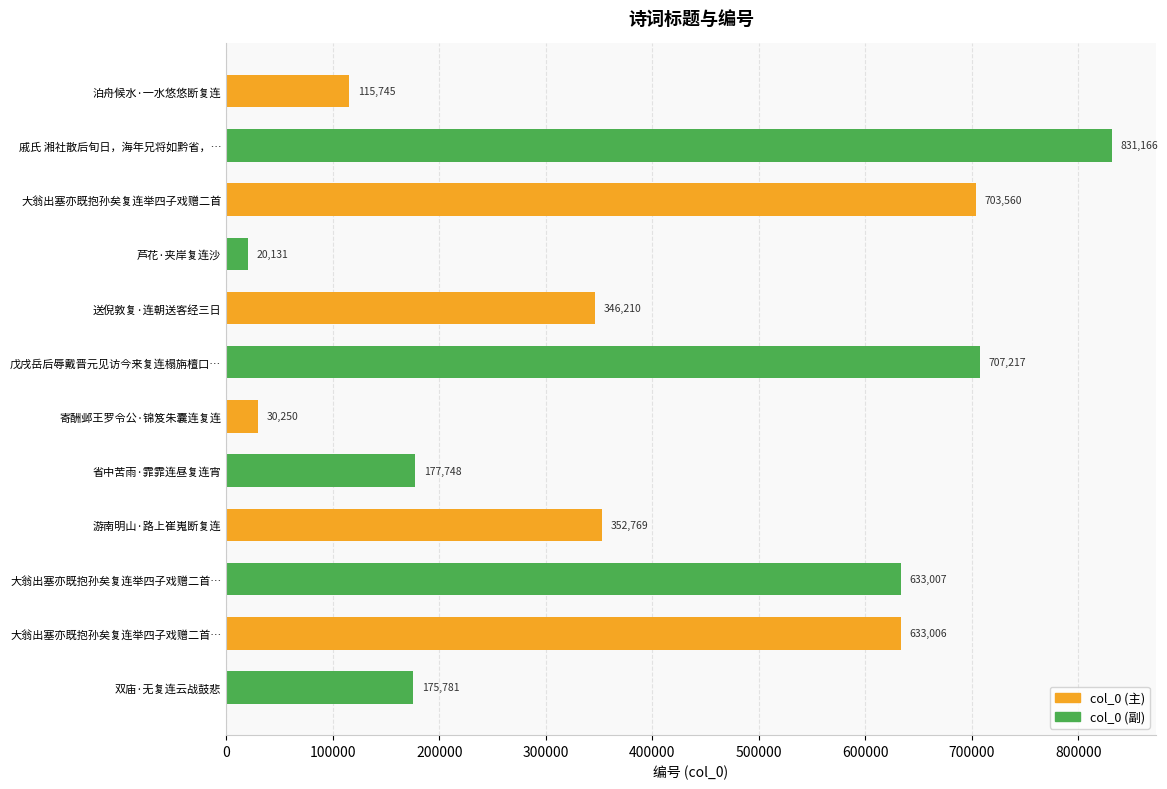

At how many categories does at least one series exceed 104935?

6